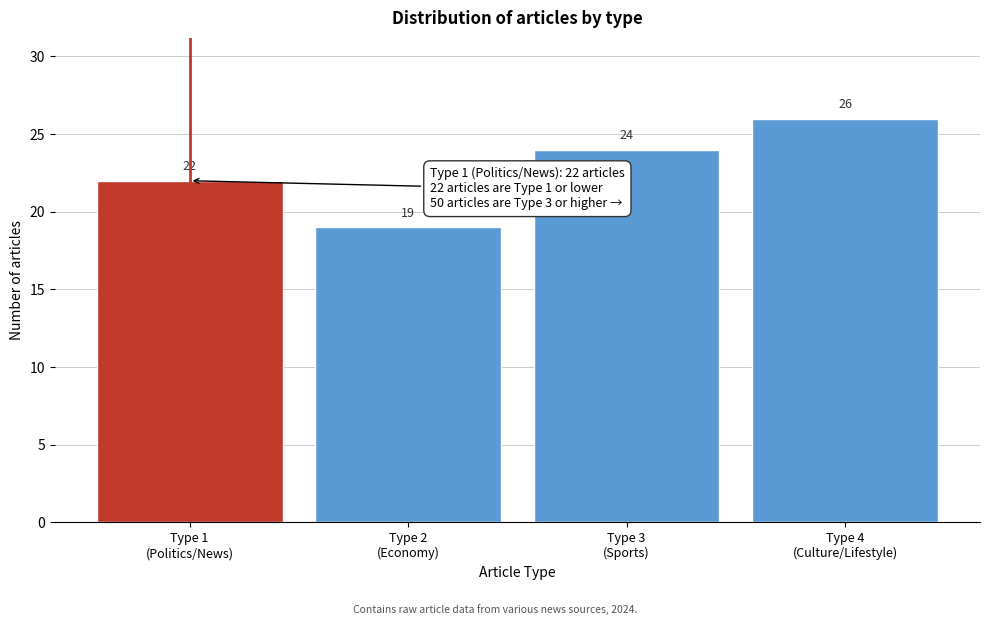

Reading left to right, list all the values displayed in this chart.

22	19	24	26